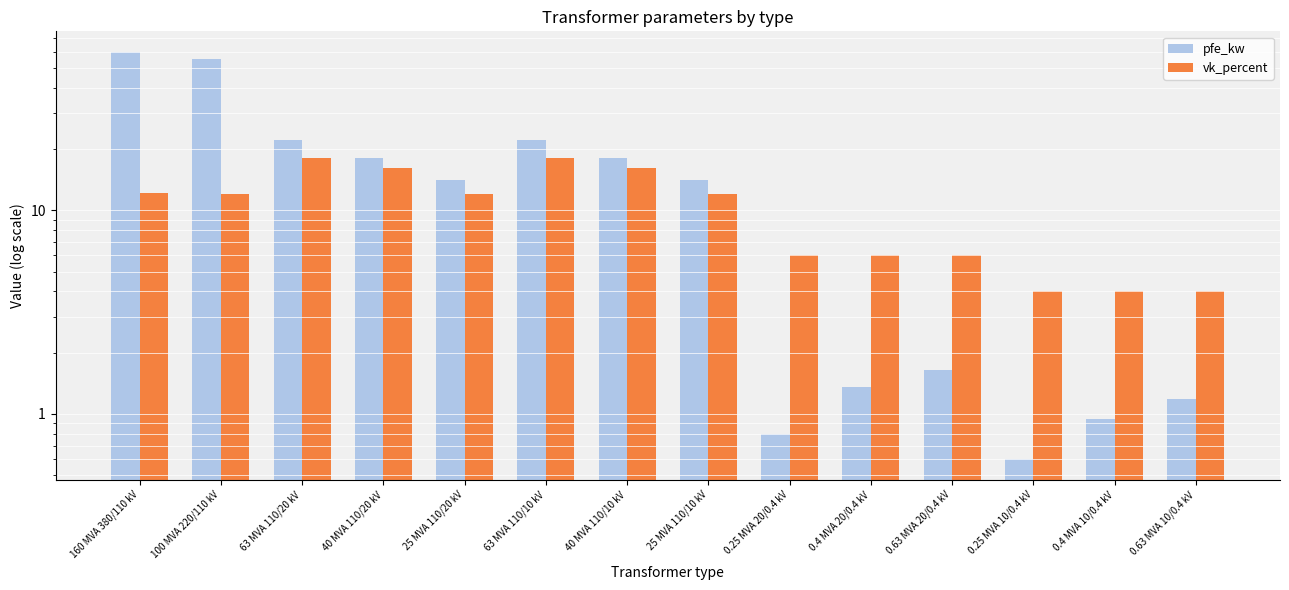

Reading left to right, extract all data points from this chart.

pfe_kw: 160 MVA 380/110 kV=60.0	100 MVA 220/110 kV=55.0	63 MVA 110/20 kV=22.0	40 MVA 110/20 kV=18.0	25 MVA 110/20 kV=14.0	63 MVA 110/10 kV=22.0	40 MVA 110/10 kV=18.0	25 MVA 110/10 kV=14.0	0.25 MVA 20/0.4 kV=0.8	0.4 MVA 20/0.4 kV=1.4	0.63 MVA 20/0.4 kV=1.6	0.25 MVA 10/0.4 kV=0.6	0.4 MVA 10/0.4 kV=0.9	0.63 MVA 10/0.4 kV=1.2
vk_percent: 160 MVA 380/110 kV=12.2	100 MVA 220/110 kV=12.0	63 MVA 110/20 kV=18.0	40 MVA 110/20 kV=16.2	25 MVA 110/20 kV=12.0	63 MVA 110/10 kV=18.0	40 MVA 110/10 kV=16.2	25 MVA 110/10 kV=12.0	0.25 MVA 20/0.4 kV=6.0	0.4 MVA 20/0.4 kV=6.0	0.63 MVA 20/0.4 kV=6.0	0.25 MVA 10/0.4 kV=4.0	0.4 MVA 10/0.4 kV=4.0	0.63 MVA 10/0.4 kV=4.0